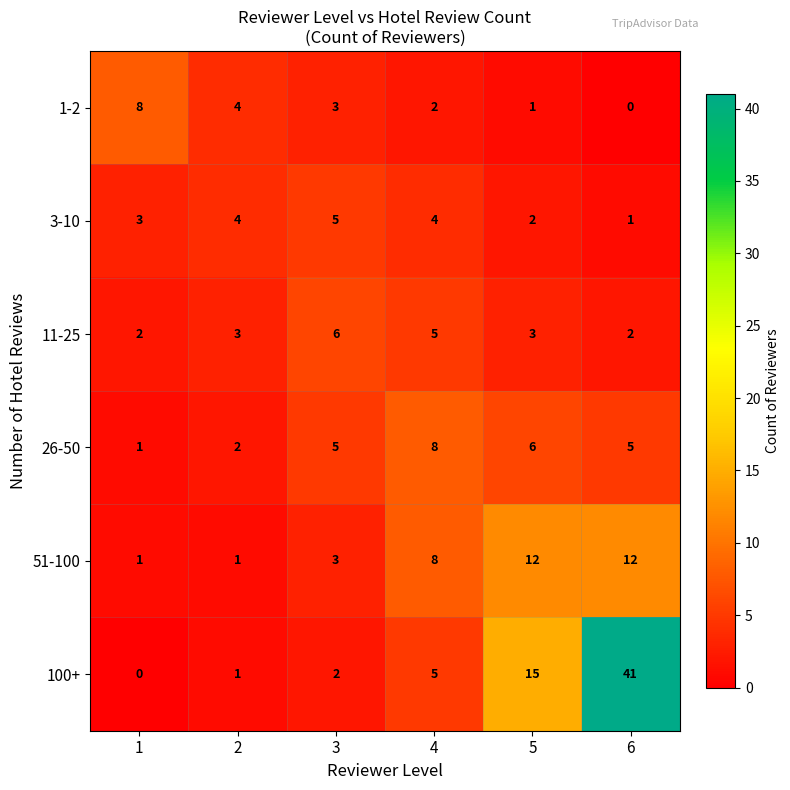

What is the difference between the maximum and minimum values in the 100+ series?

41